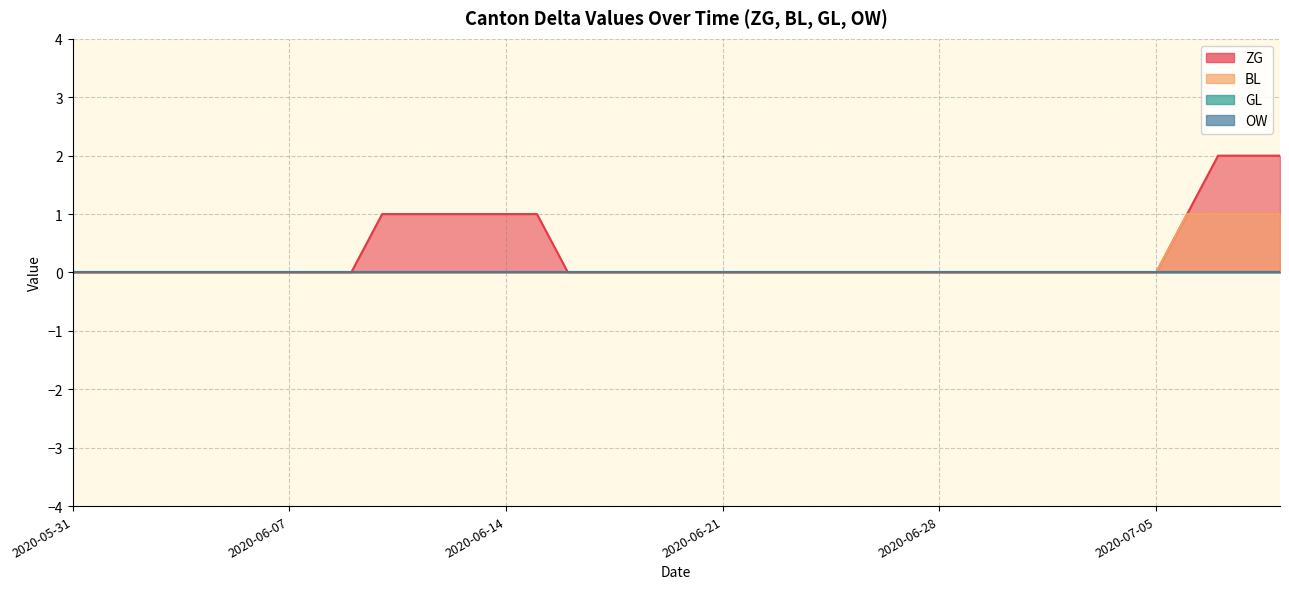

Is the value of ZG at 2020-06-01 greater than the value of BL at 2020-06-30?

No